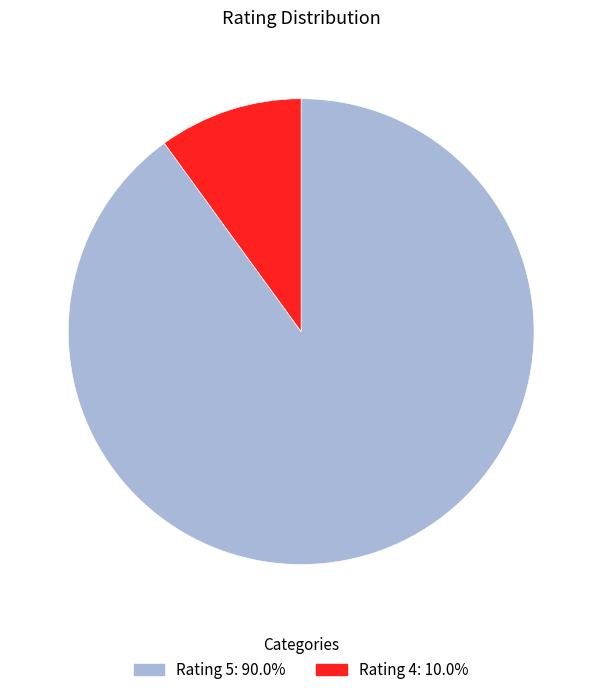

Does Rating 4: 10.0% account for over 50% of the chart?

No